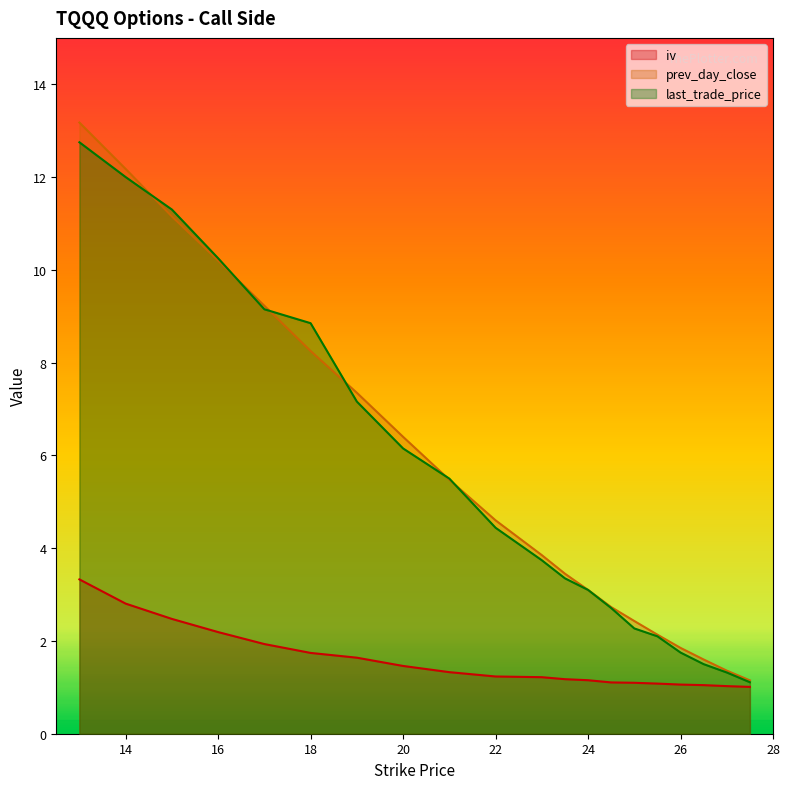

What is the sum of all last_trade_price values?

110.5